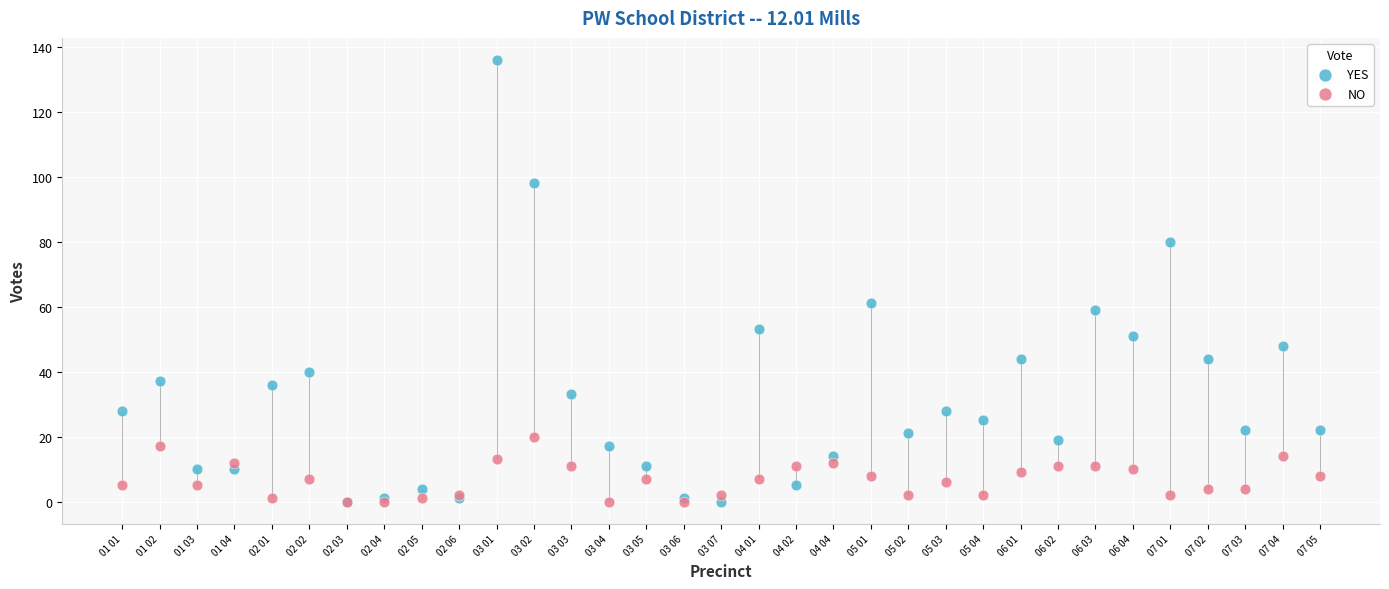

Across all series, what Y value is closest to 68?

61